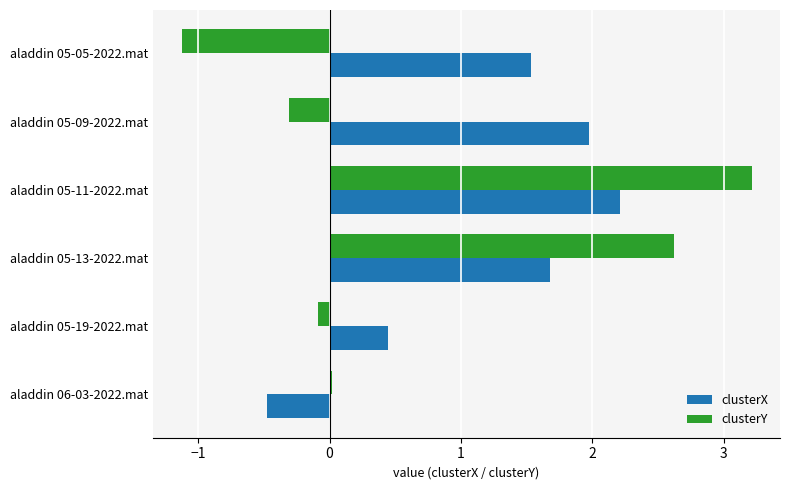

What are all the series names shown in the legend?

clusterX, clusterY